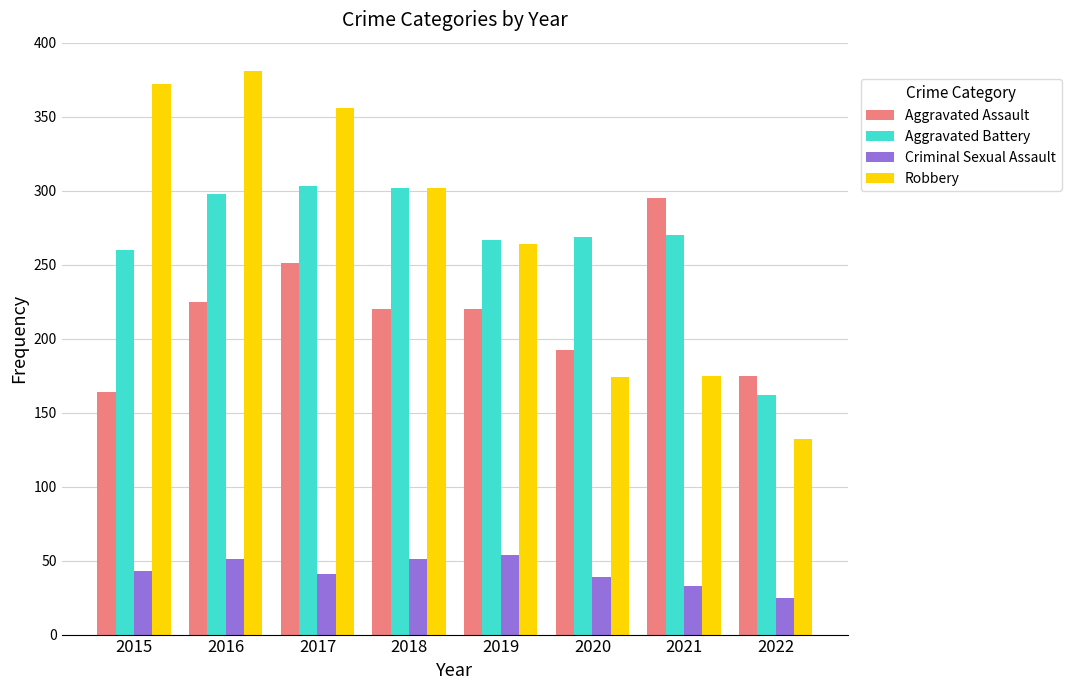

Which series has the widest spread of values?

Robbery